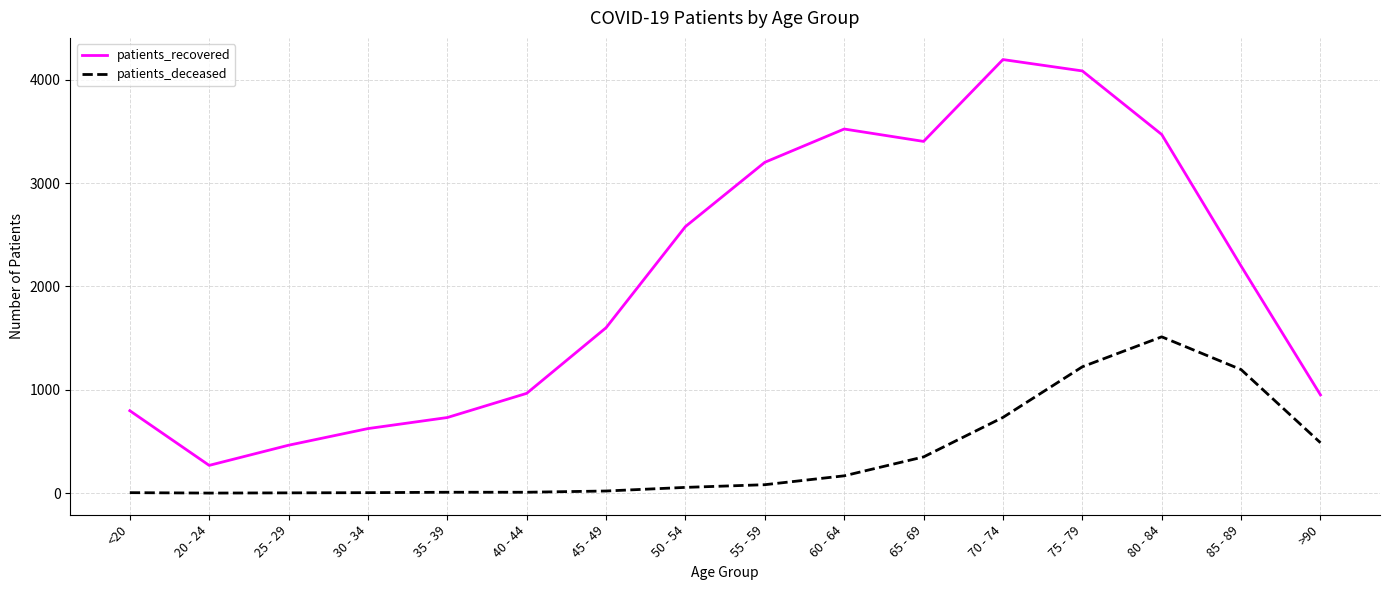

The value of patients_recovered at 65 - 69 is 3403. True or false?

True